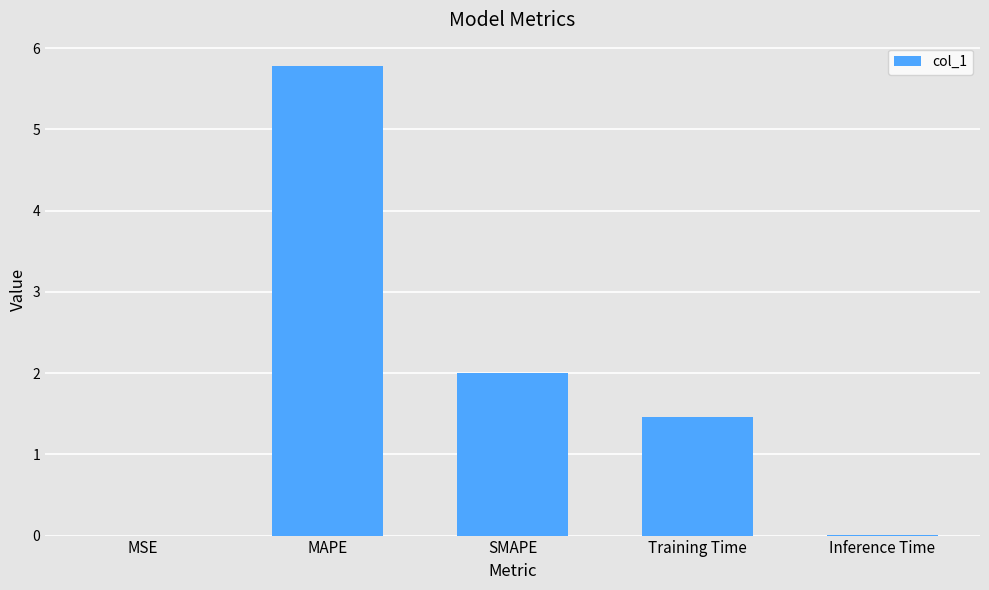

What is the sum of all values?

9.2